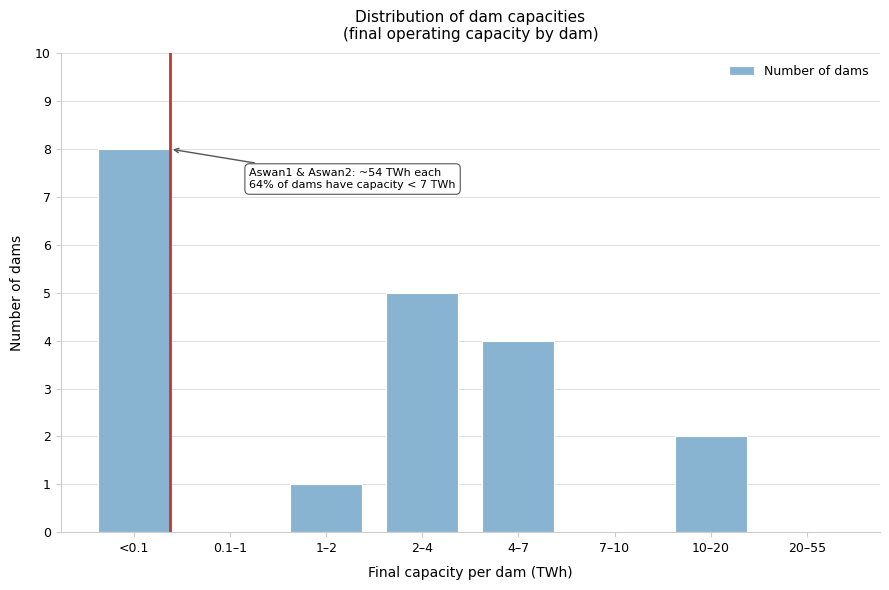

Reading left to right, what are all the values shown in this chart?

<0.1=8	0.1–1=0	1–2=1	2–4=5	4–7=4	7–10=0	10–20=2	20–55=0